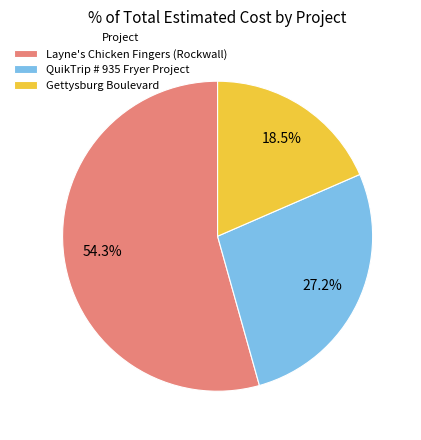

To the nearest percent, what is the difference between the Gettysburg Boulevard and QuikTrip # 935 Fryer Project slice percentages?

9%